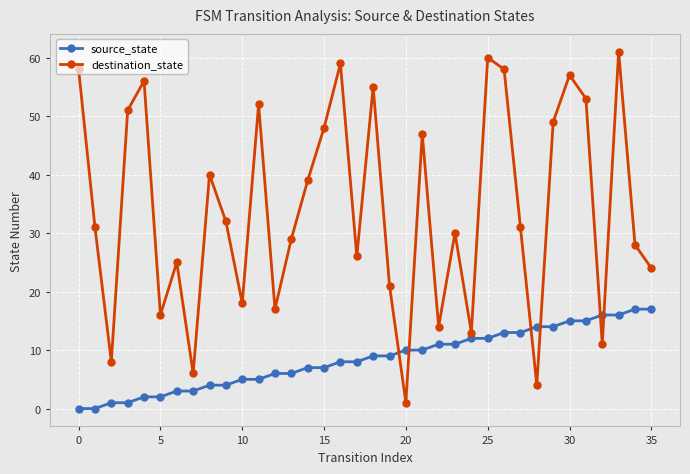

At how many categories does at least one series exceed 43?

14